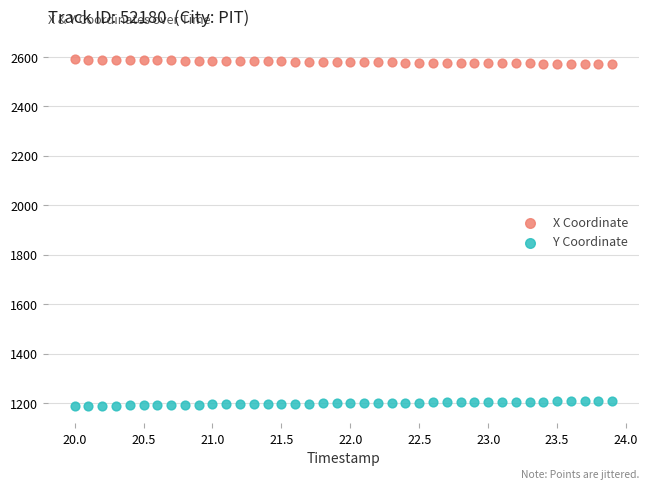

Across all data points, what is the range of Y values (max minus min)?

1401.1